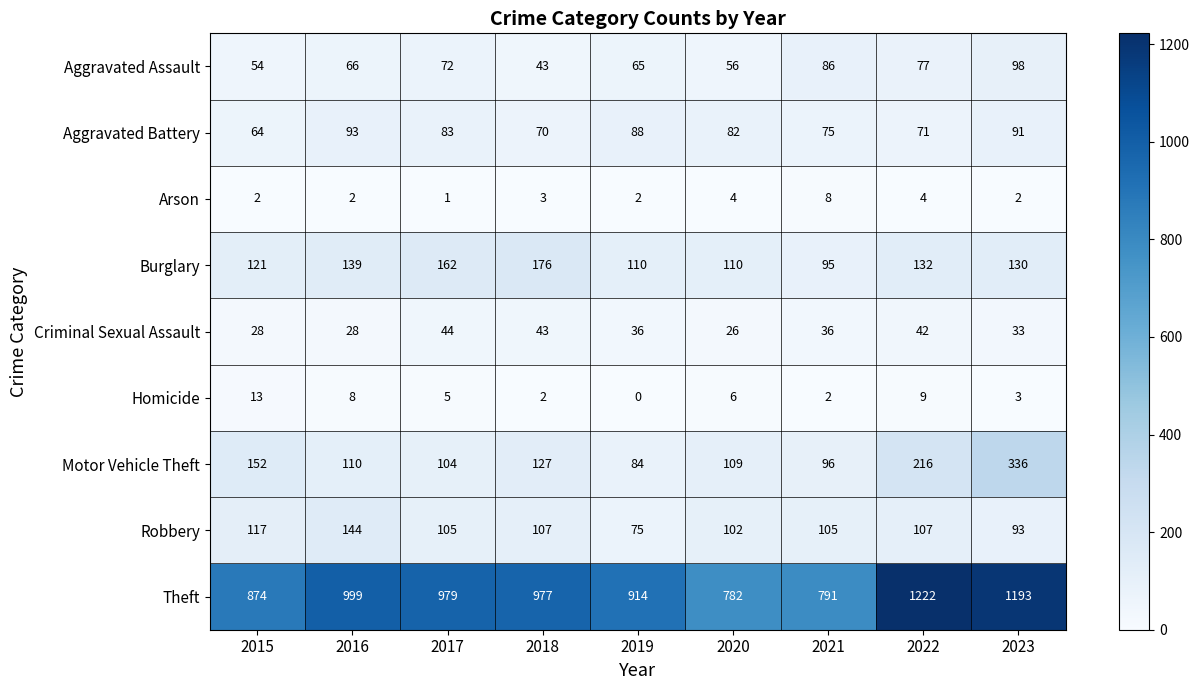

Which series has the largest range (max minus min)?

Theft